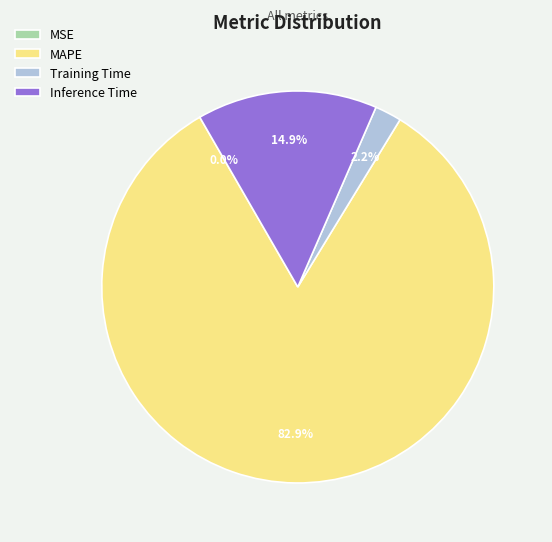

Is there any slice that represents more than half of the pie?

Yes